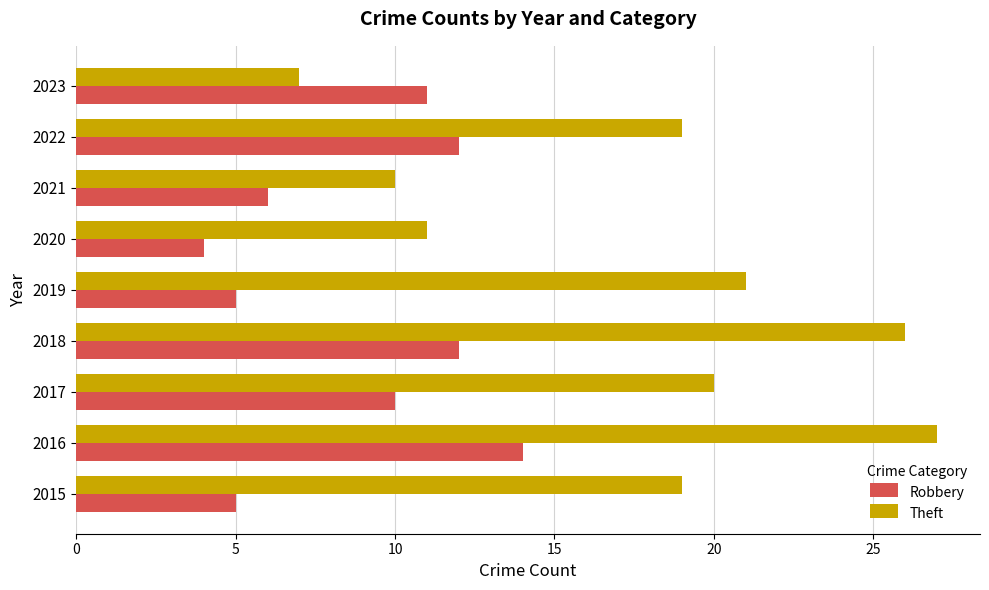

What is the average value of the Robbery series?

9